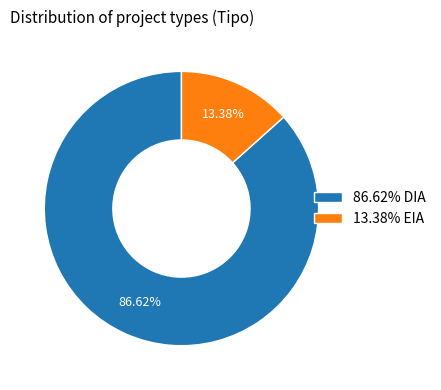

Is there any slice that represents more than half of the pie?

Yes